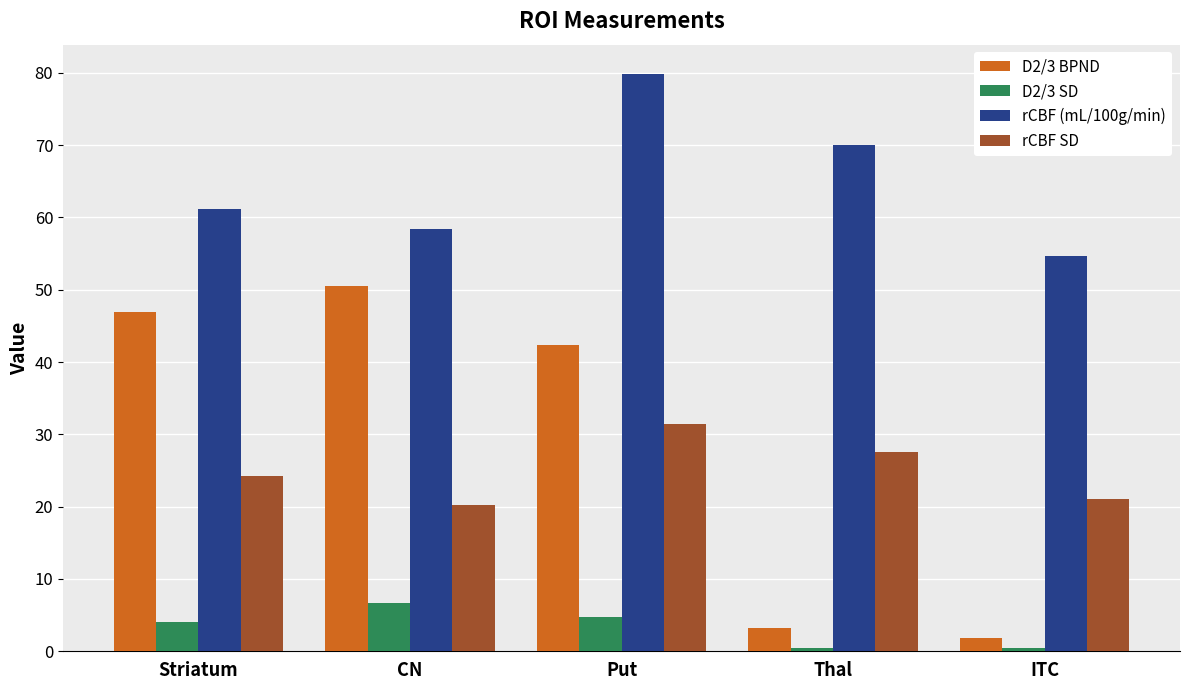

How many categories are shown in the chart?

5